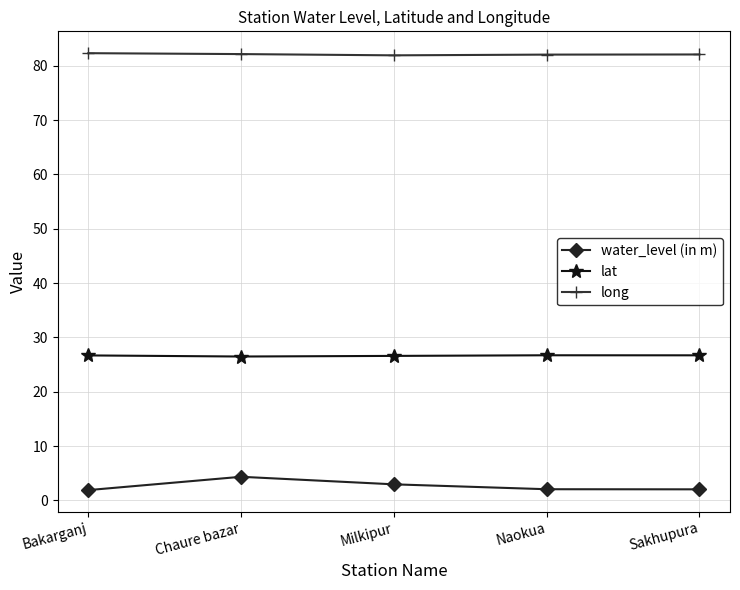

What is the average value of the long series?

82.1